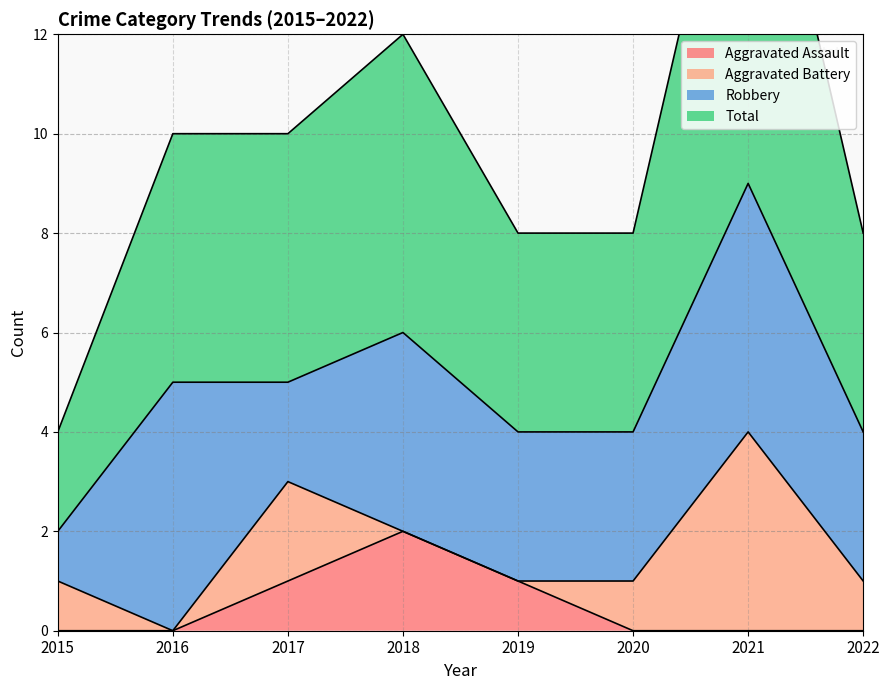

The value of Aggravated Assault at 2019 is 1. True or false?

True